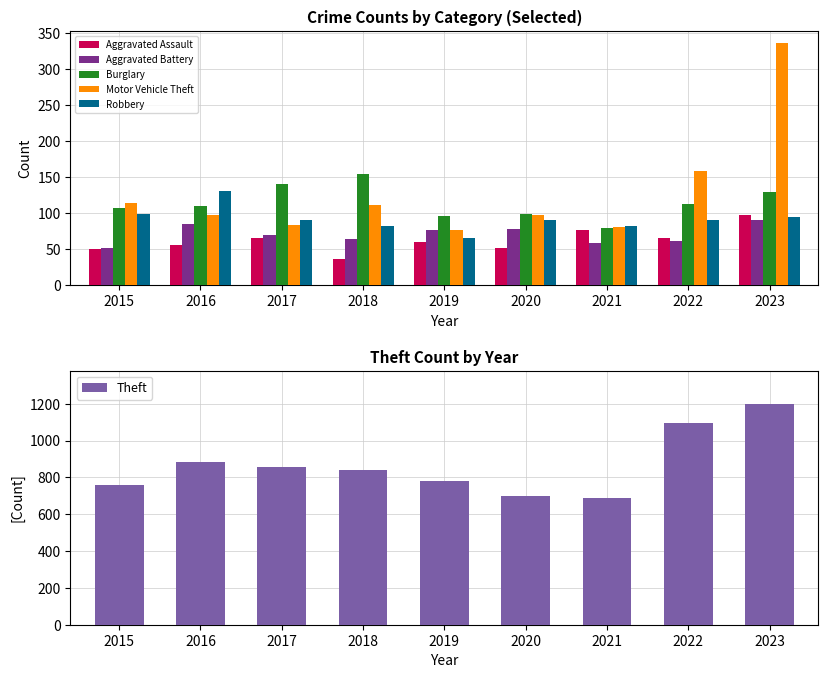

What is the total value across all series at 2021?

1062